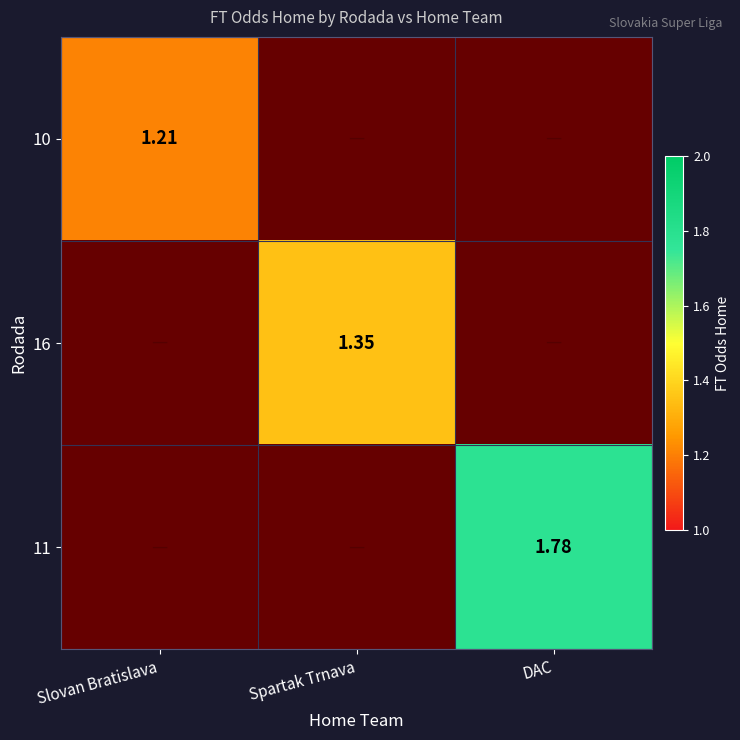

Rank the categories by 11 value from highest to lowest.

DAC, Slovan Bratislava, Spartak Trnava